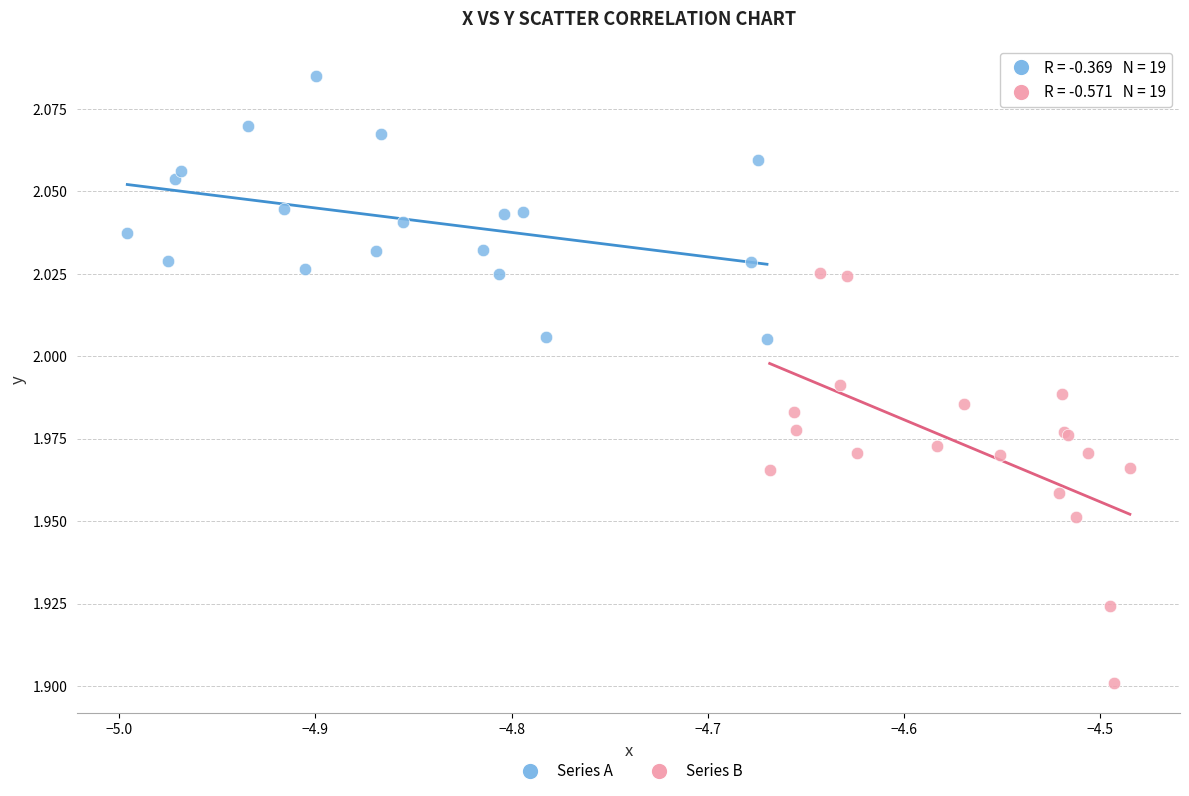

Which series contains the lowest Y value?

Series B